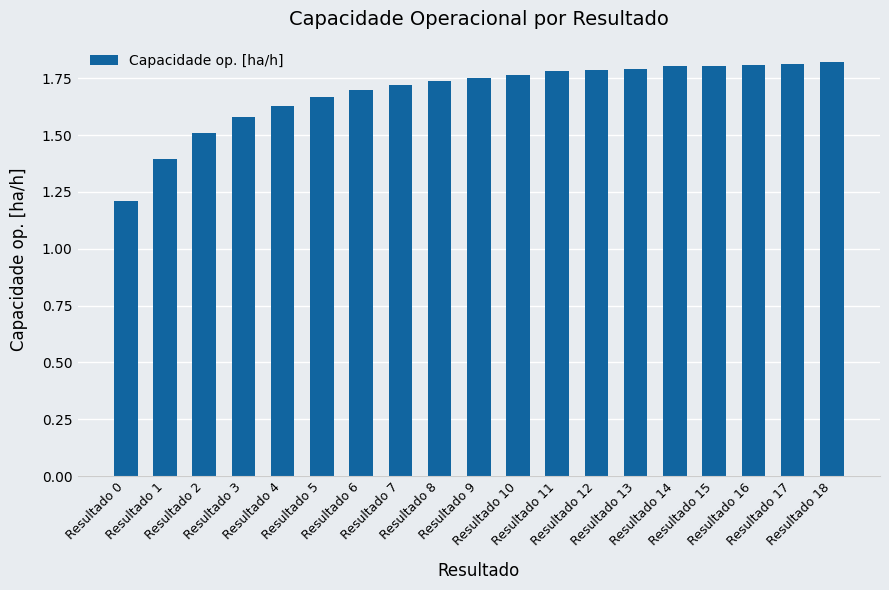

What is the minimum value shown in the chart?

1.2